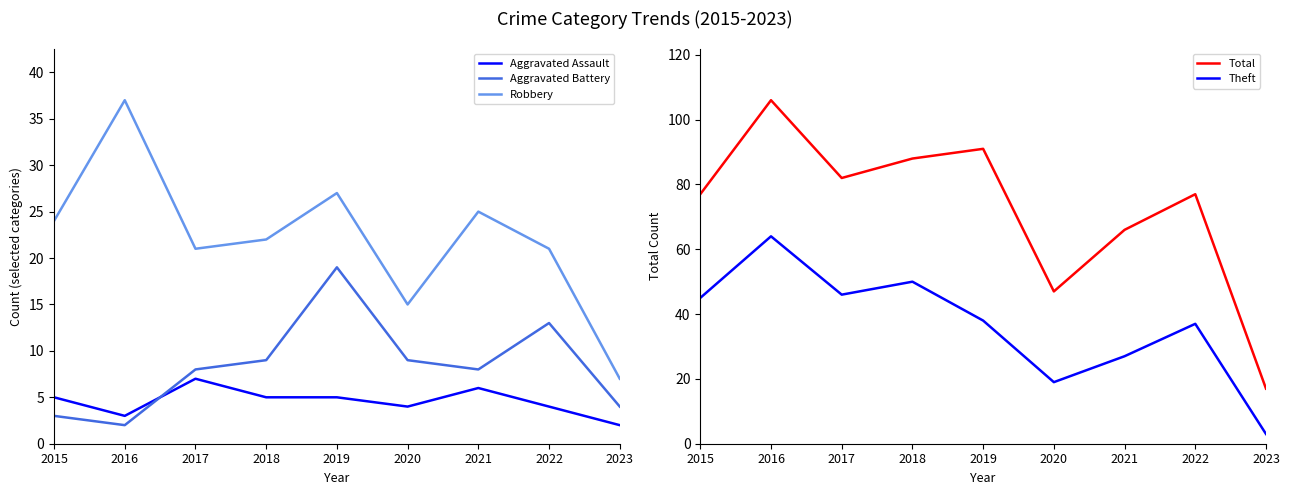

The value of Aggravated Assault at 2017 is 13. True or false?

False